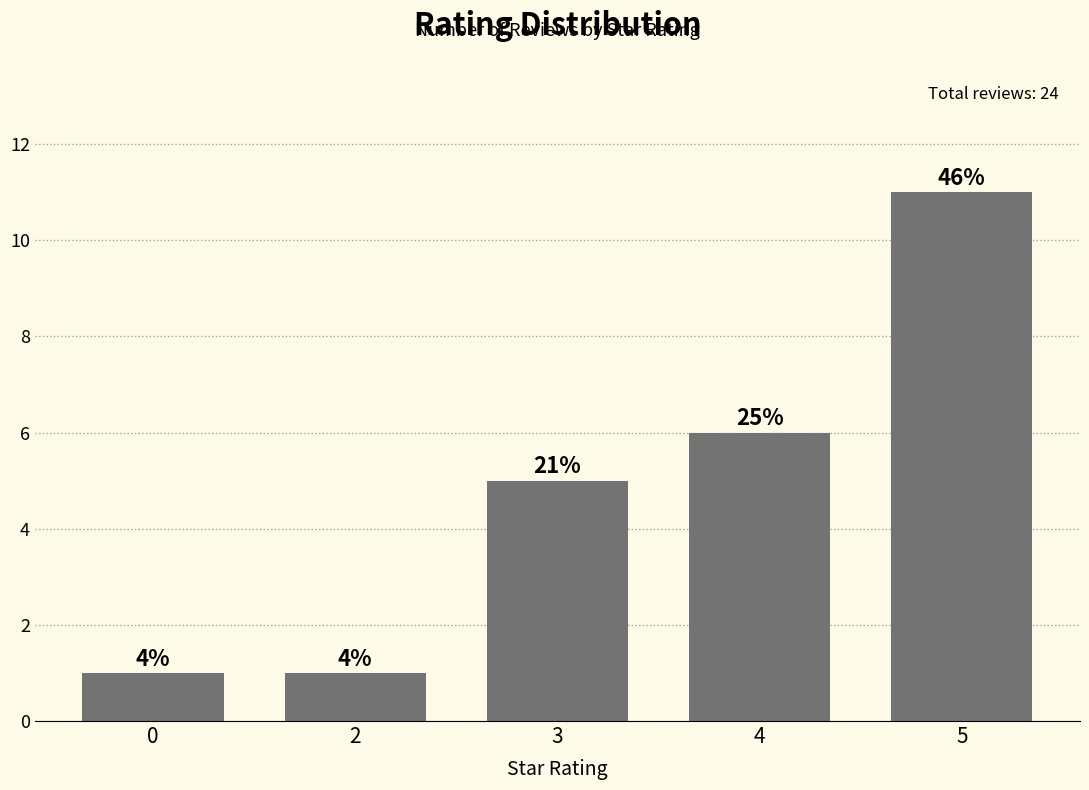

How many bars are there in total?

5